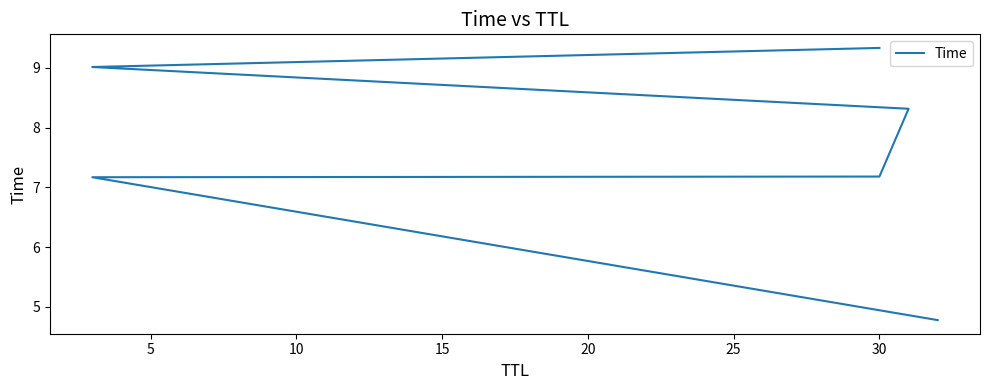

Reading left to right, what are all the values shown in this chart?

4.8	7.2	7.2	8.3	9.0	9.3